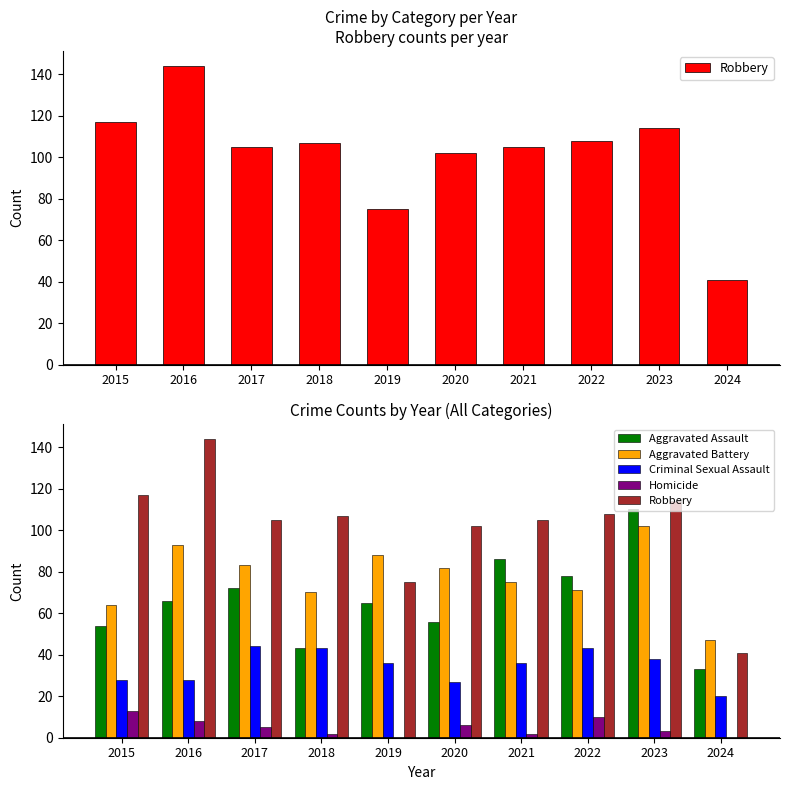

How many data points does each series have?

10